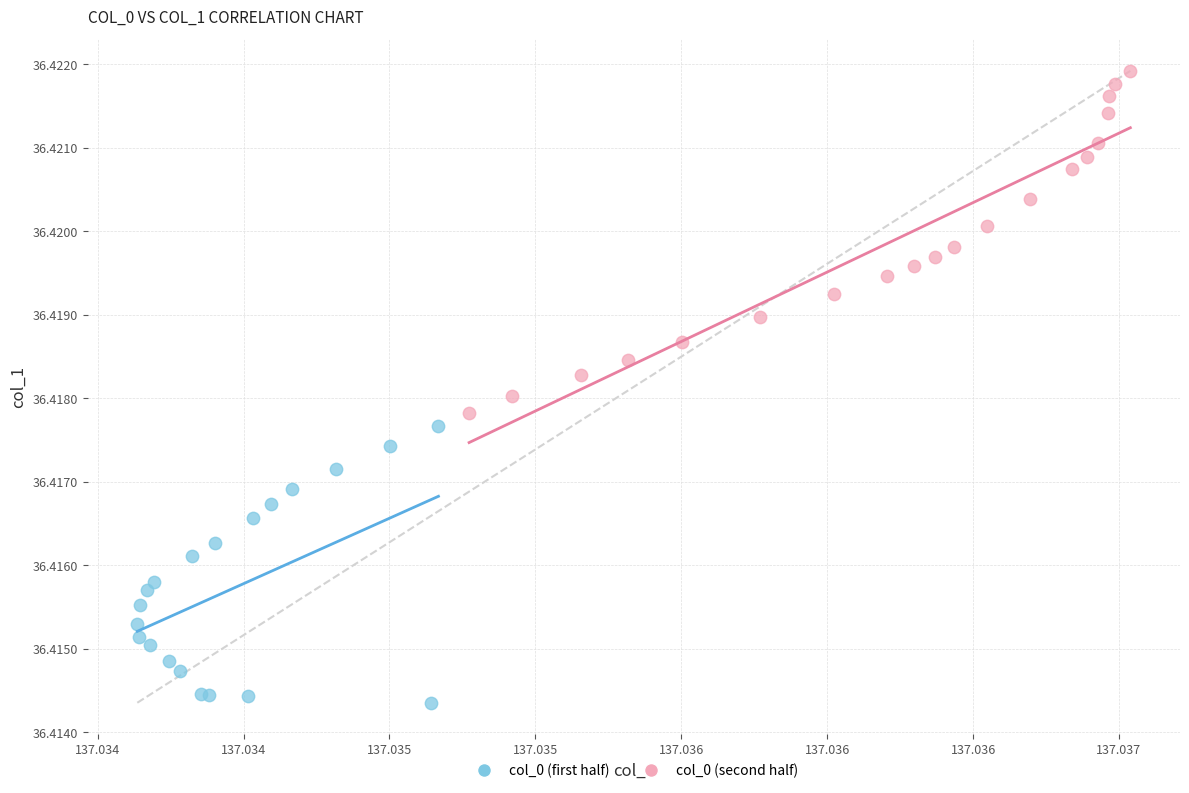

Which series has the largest Y range (max minus min)?

col_0 (second half)